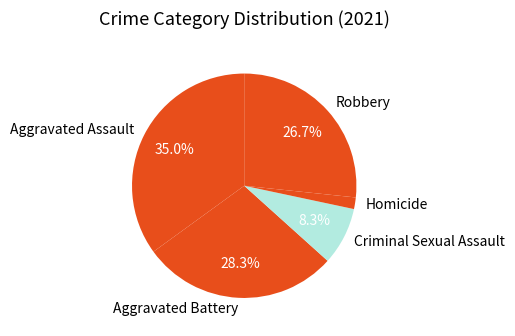

Is there any slice that represents more than half of the pie?

No